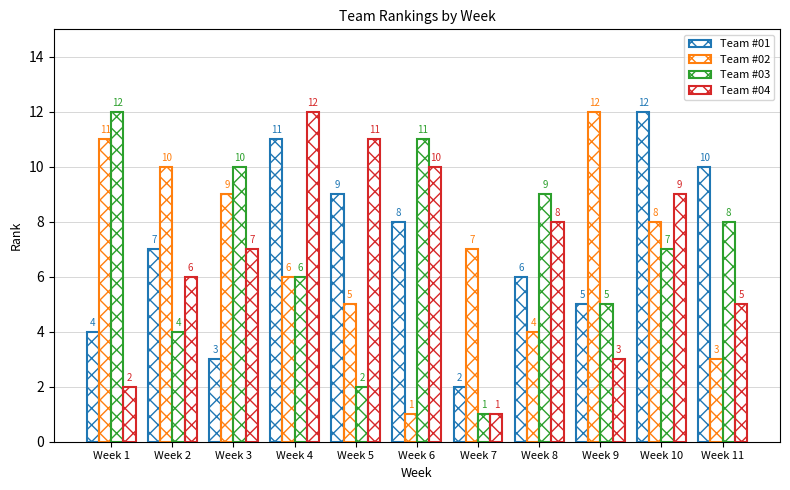

What is the difference between the Team #03 values at Week 3 and Week 6?

1